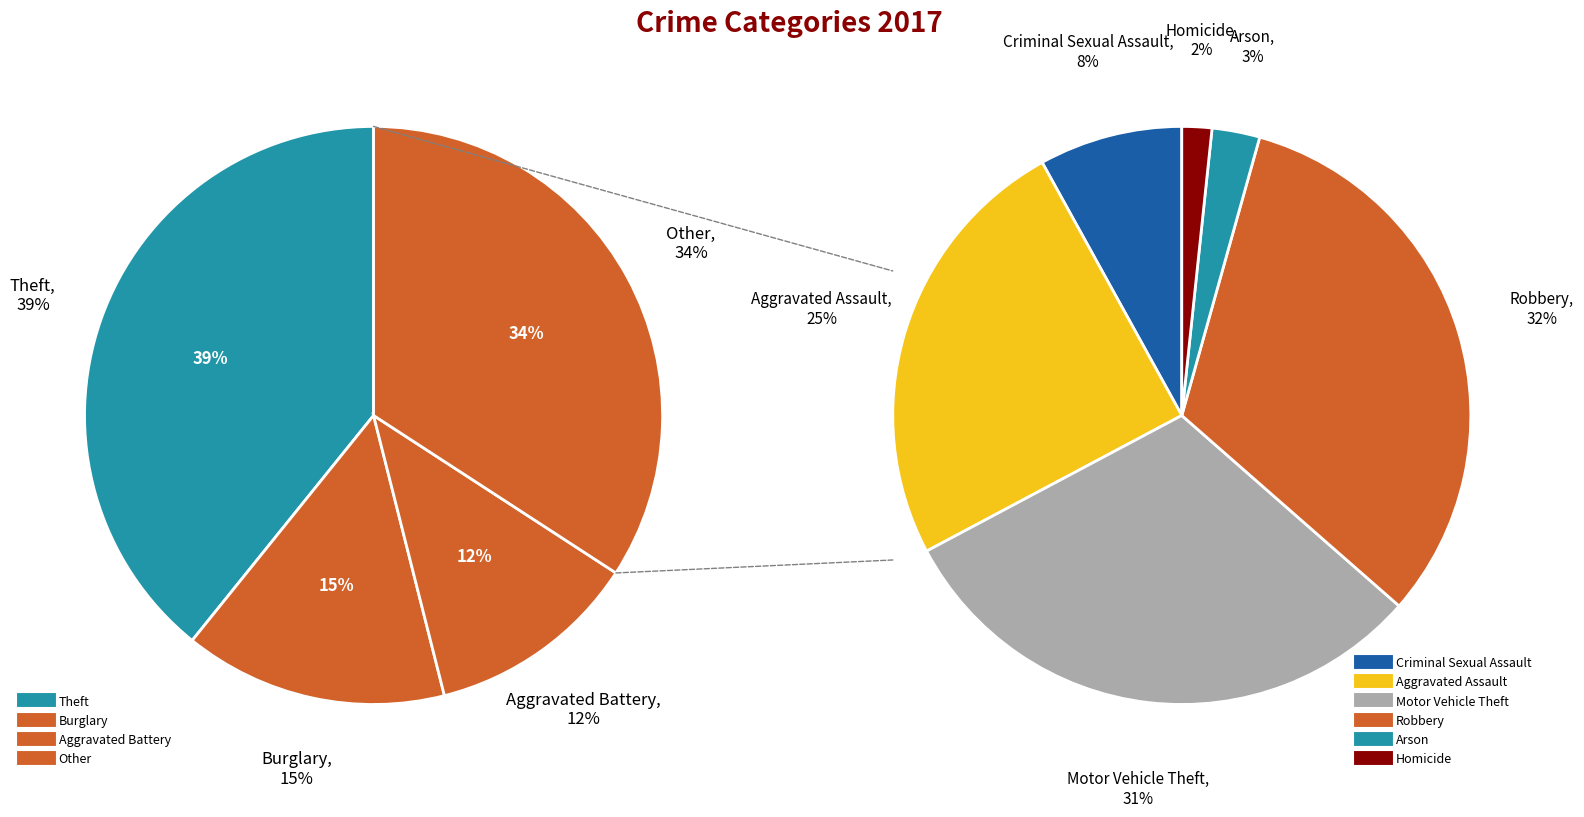

Does Motor Vehicle Theft represent more than half of the total?

No